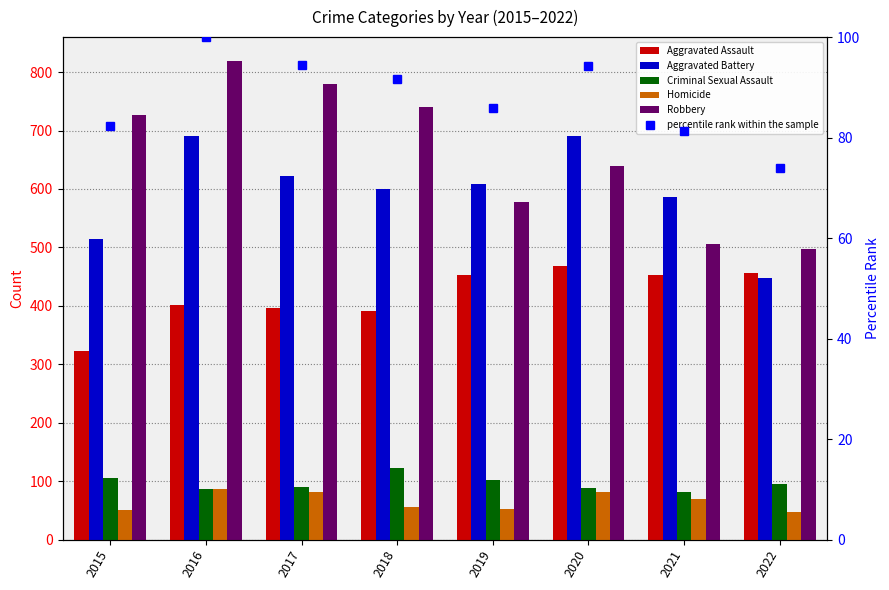

What is the average value of the Robbery series?

660.6